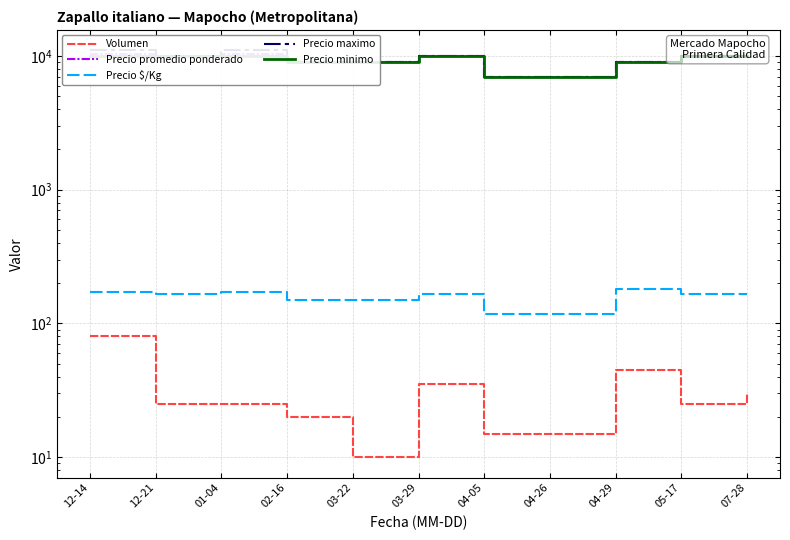

True or false: Precio promedio ponderado and Precio minimo cross at least once.

False